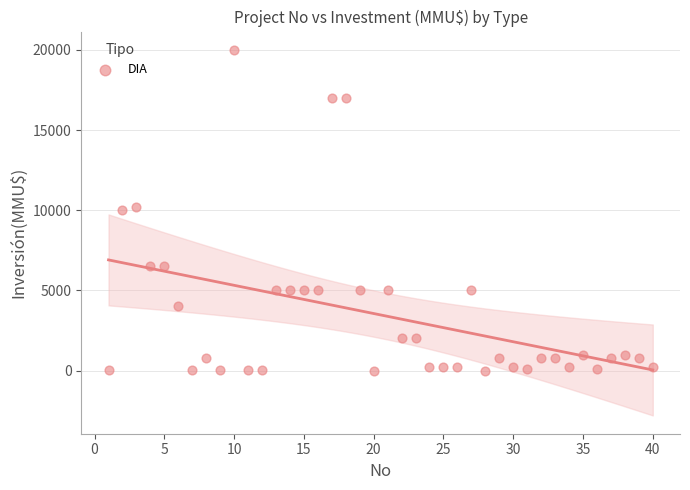

What is the range of X values (max minus min)?

39